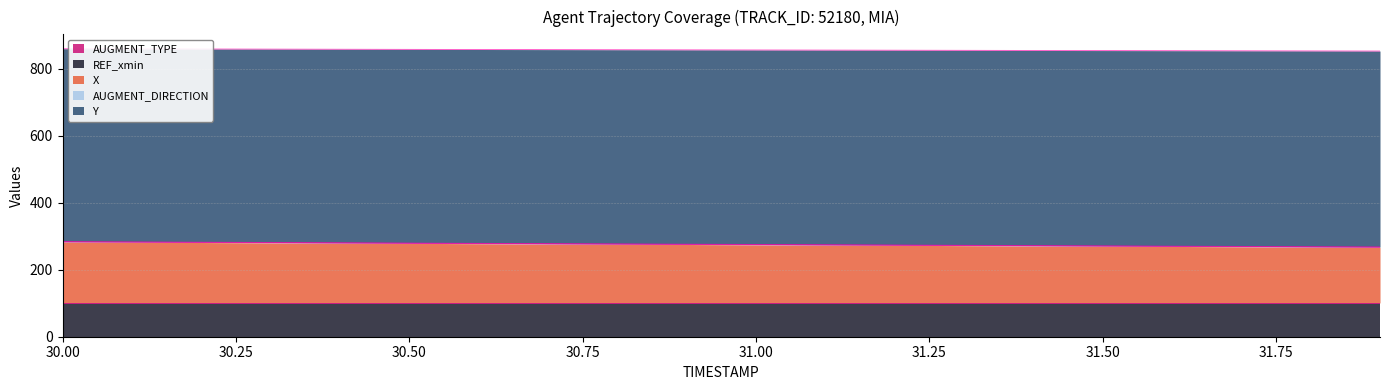

What is the maximum value shown in the chart?

585.3